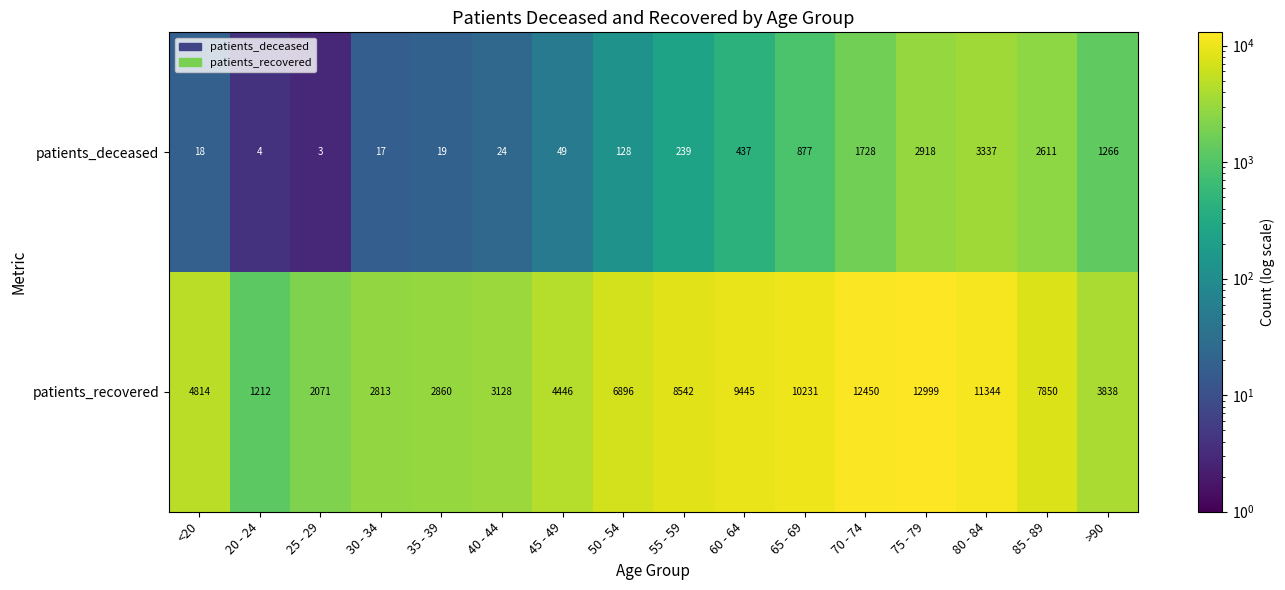

What is the total value across all series at 65 - 69?

11108